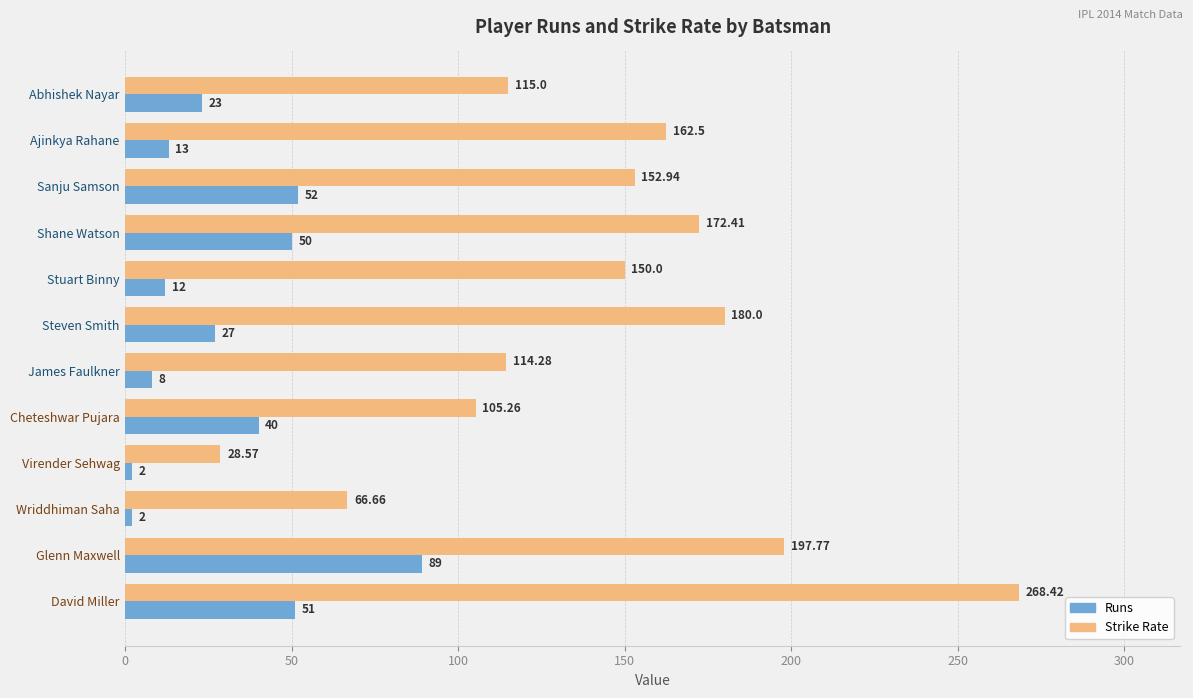

List the series in order of their peak value, highest first.

Strike Rate, Runs